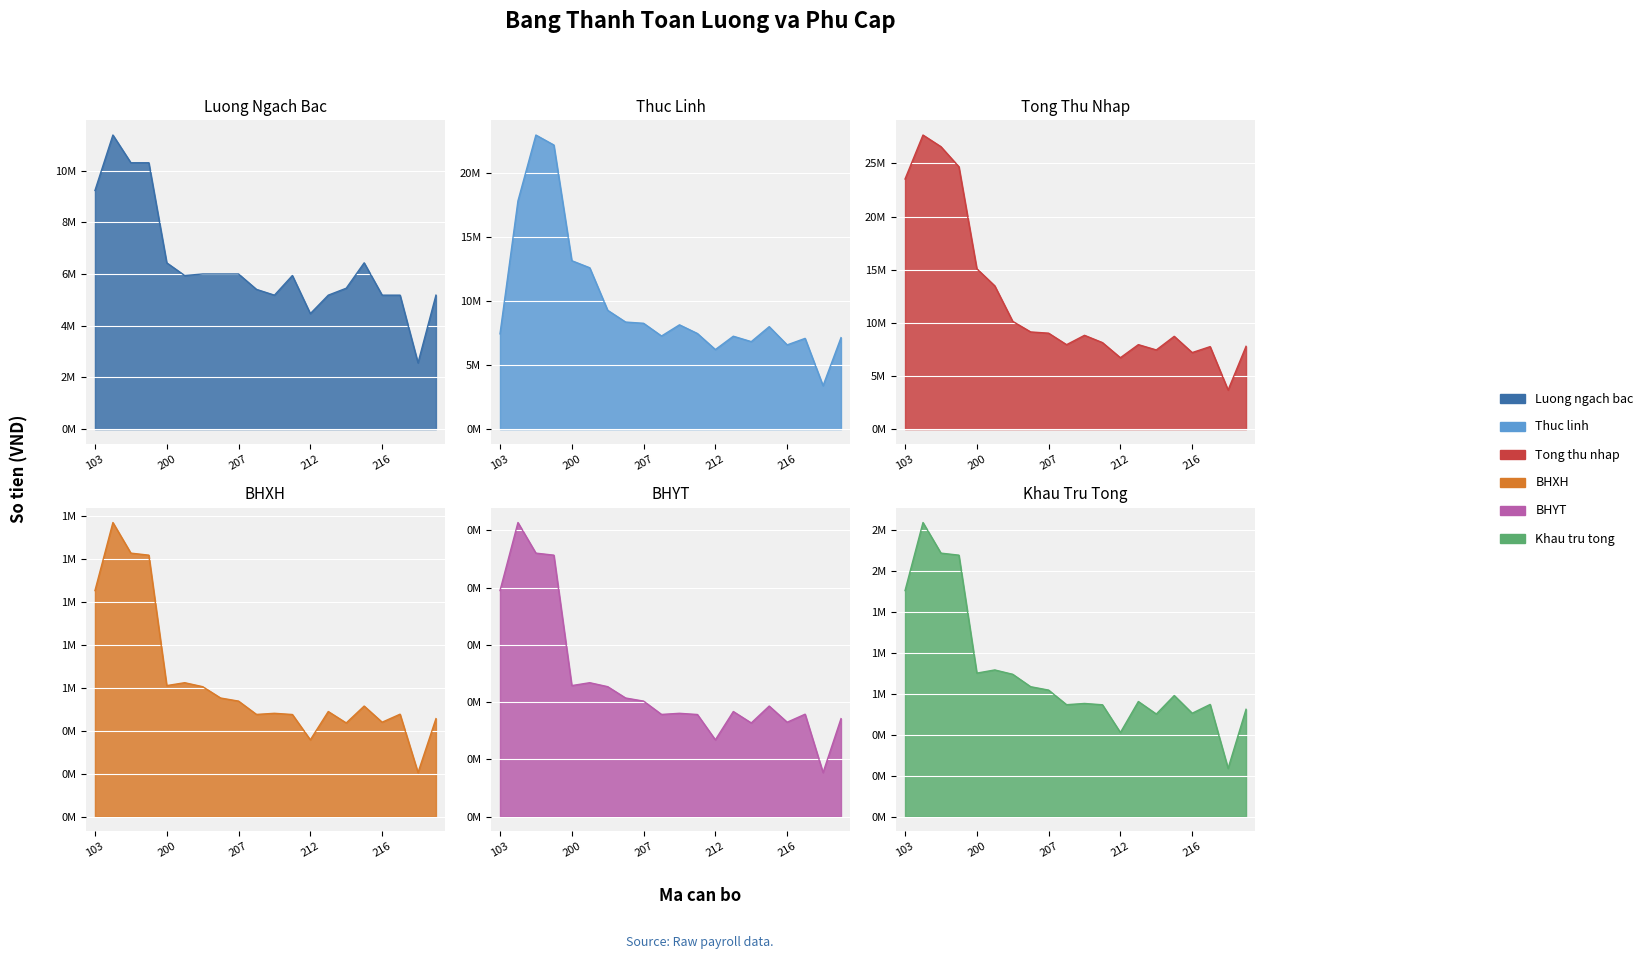

In Thuc linh, how many points are higher than both neighbors (excluding endpoints)?

5